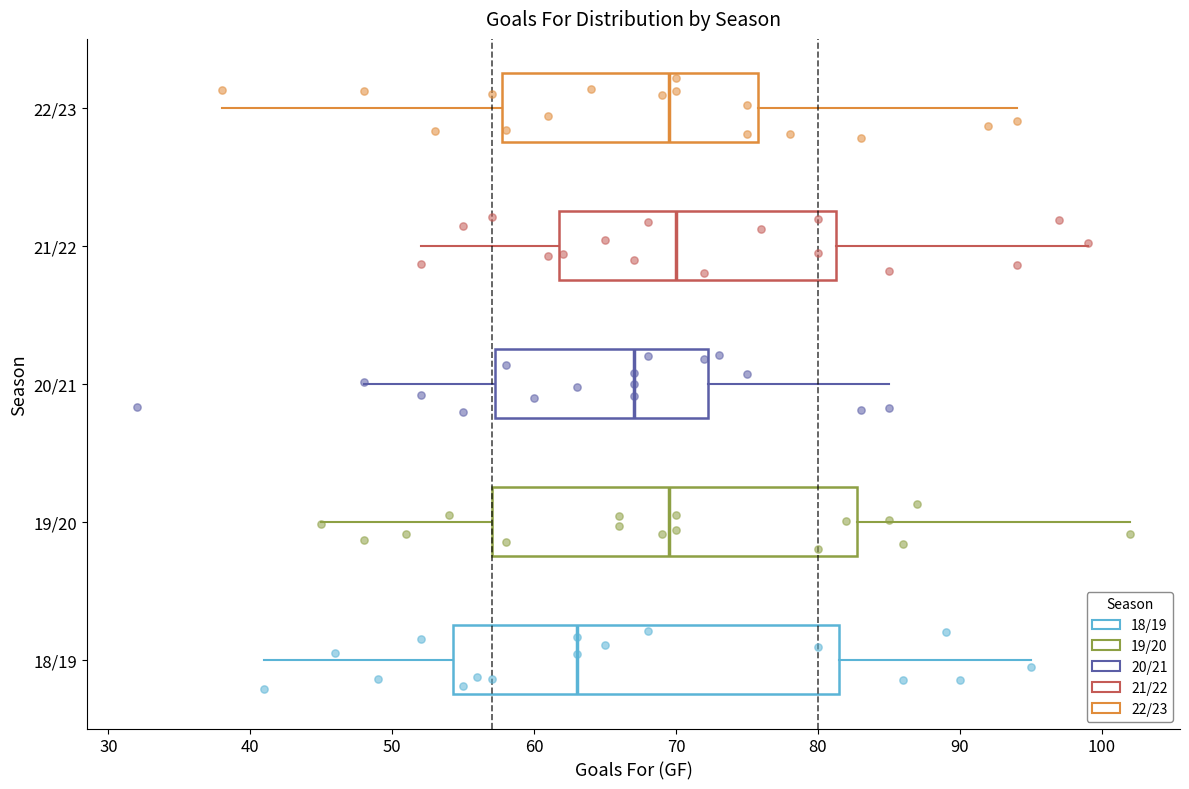

Where does the right whisker of the box for 19/20 end on the x-axis? The values are not printed on the chart, so give them approximately, as read against the axis.

102